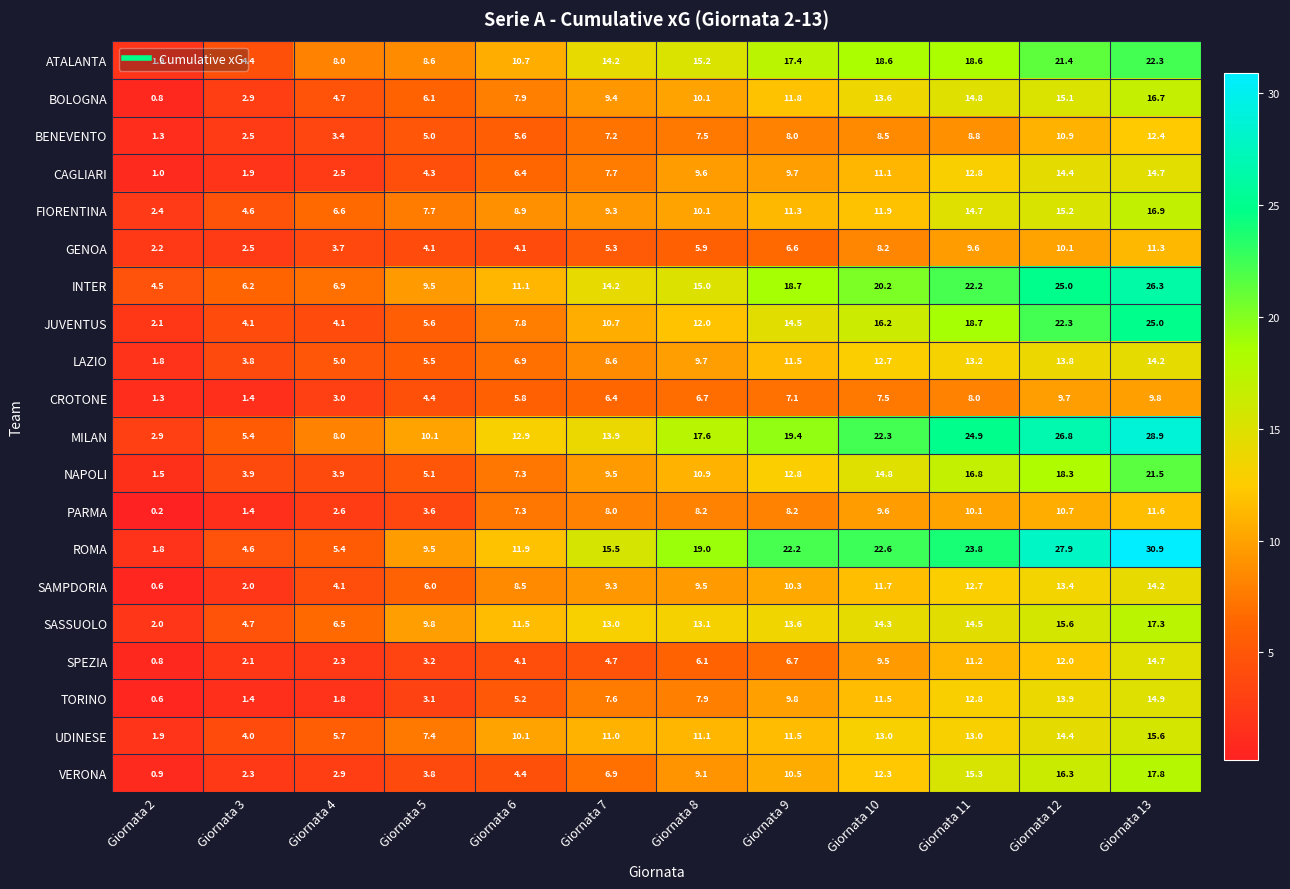

What is the spread (max minus min) of values at Giornata 2?

4.3